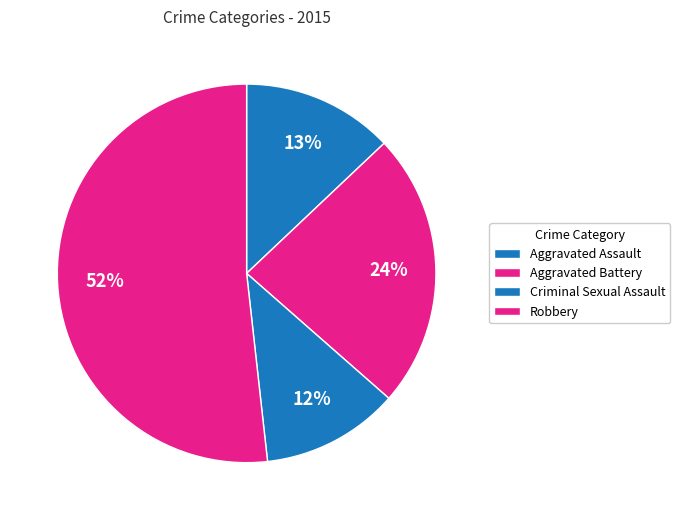

What is the largest slice in the pie chart?

Robbery